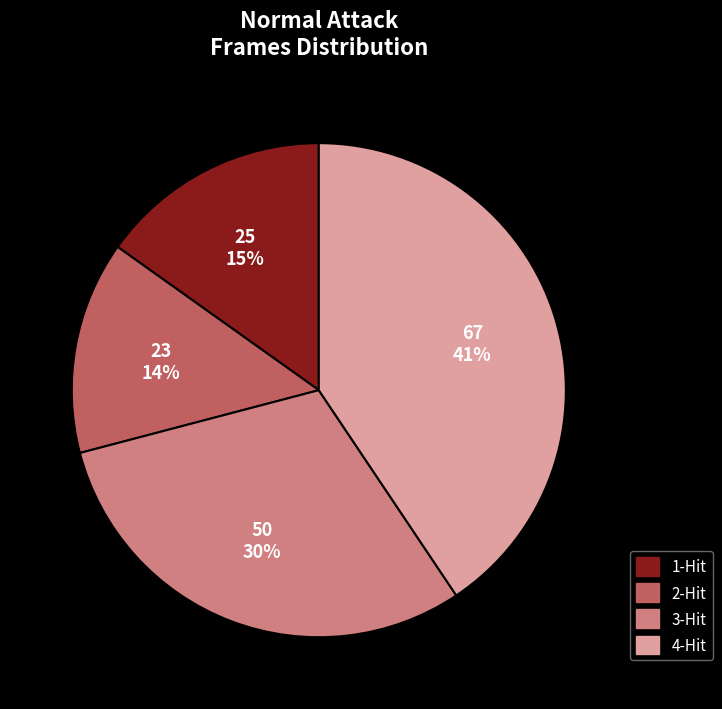

Which has a higher value, 2-Hit or 3-Hit?

3-Hit